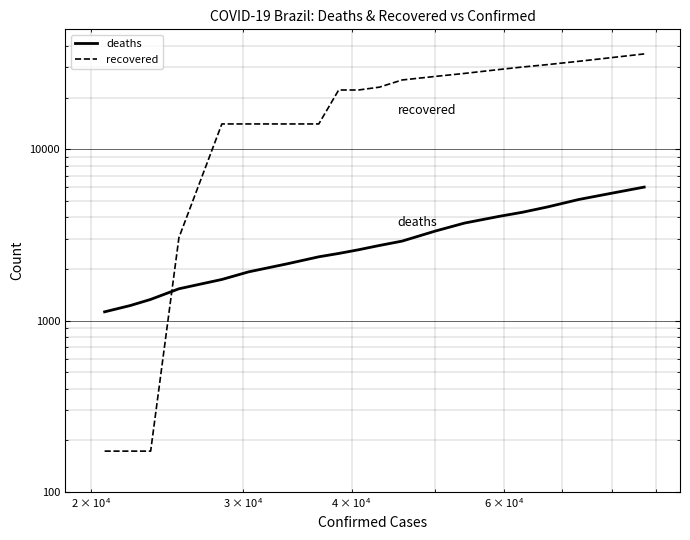

What is the value of the deaths point at the 5th from the left?

1736